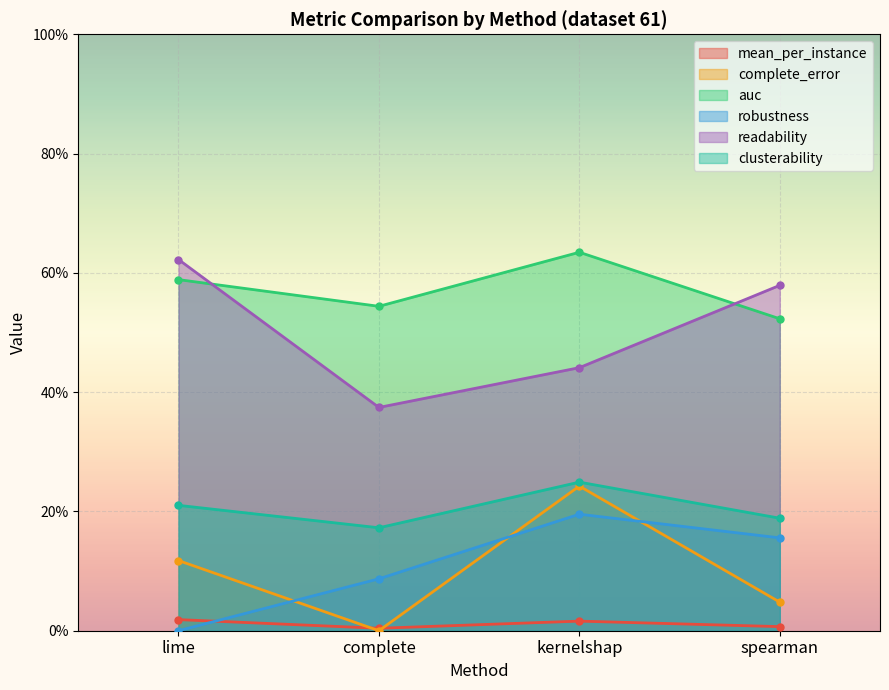

How many lines are shown in the chart?

6